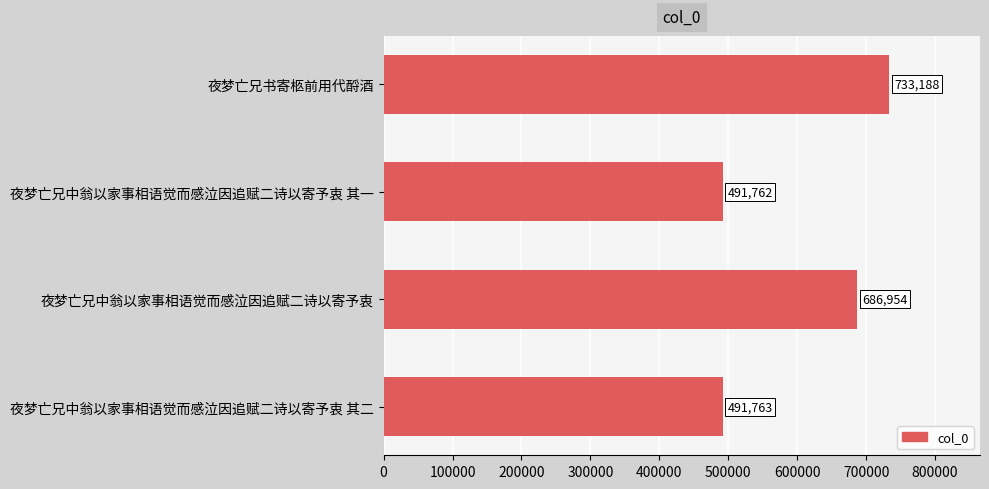

What is the value of the 4th bar from the top?

491763